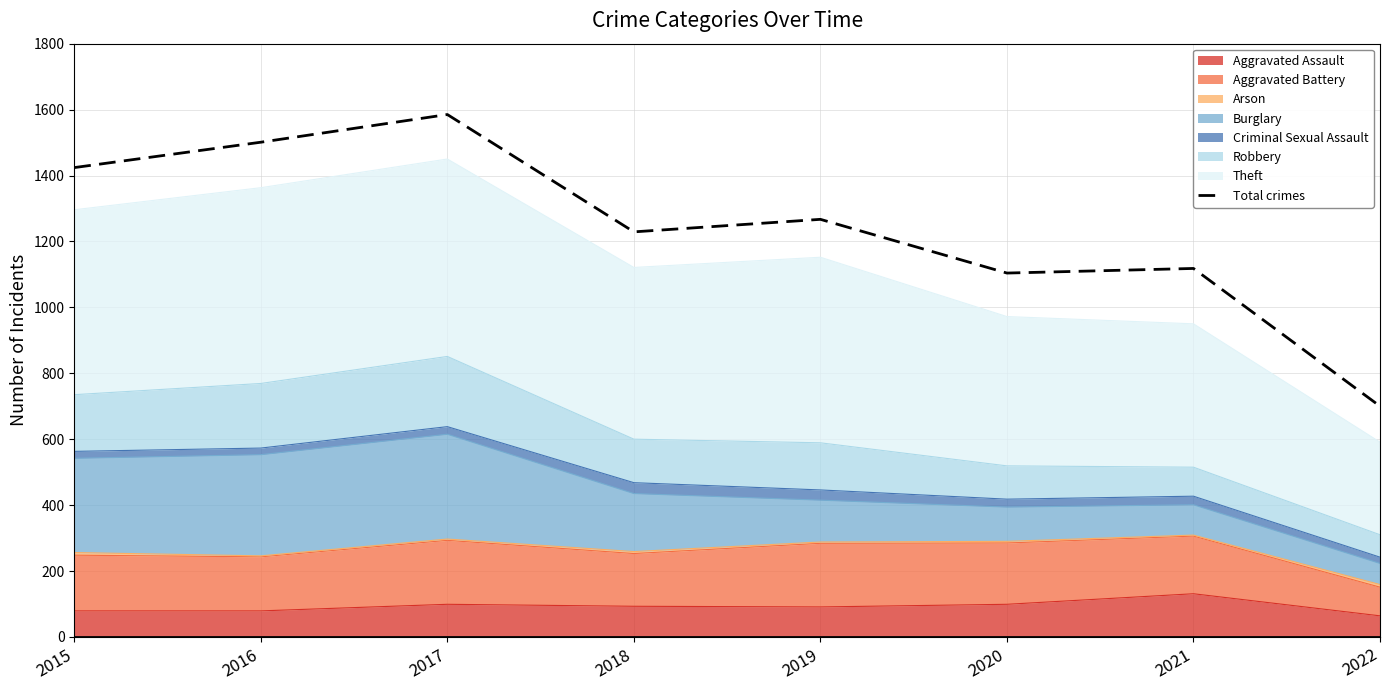

Which has a higher value, 2021 or 2022?

2021